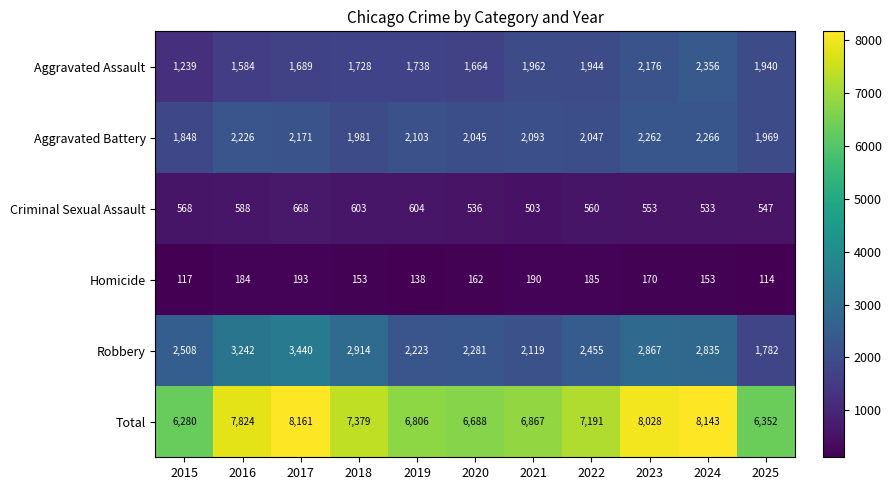

How many data points in Criminal Sexual Assault are less than 560?

5